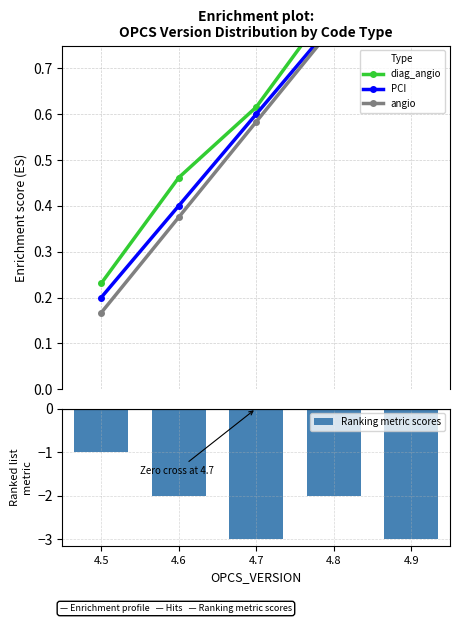

How many distinct data groups are displayed?

4